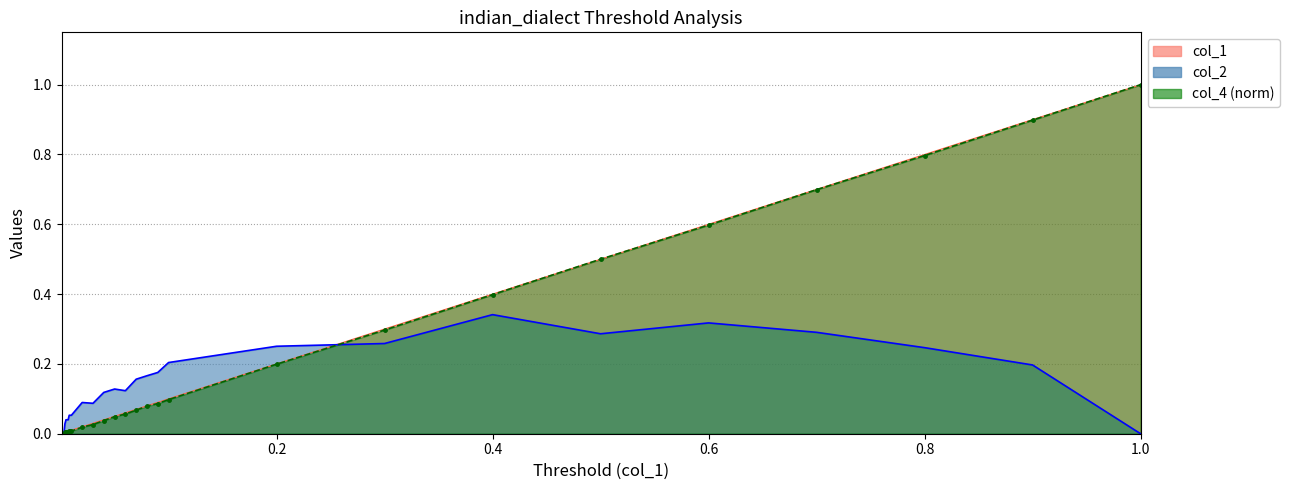

What are all the series names shown in the legend?

col_1, col_2, col_4